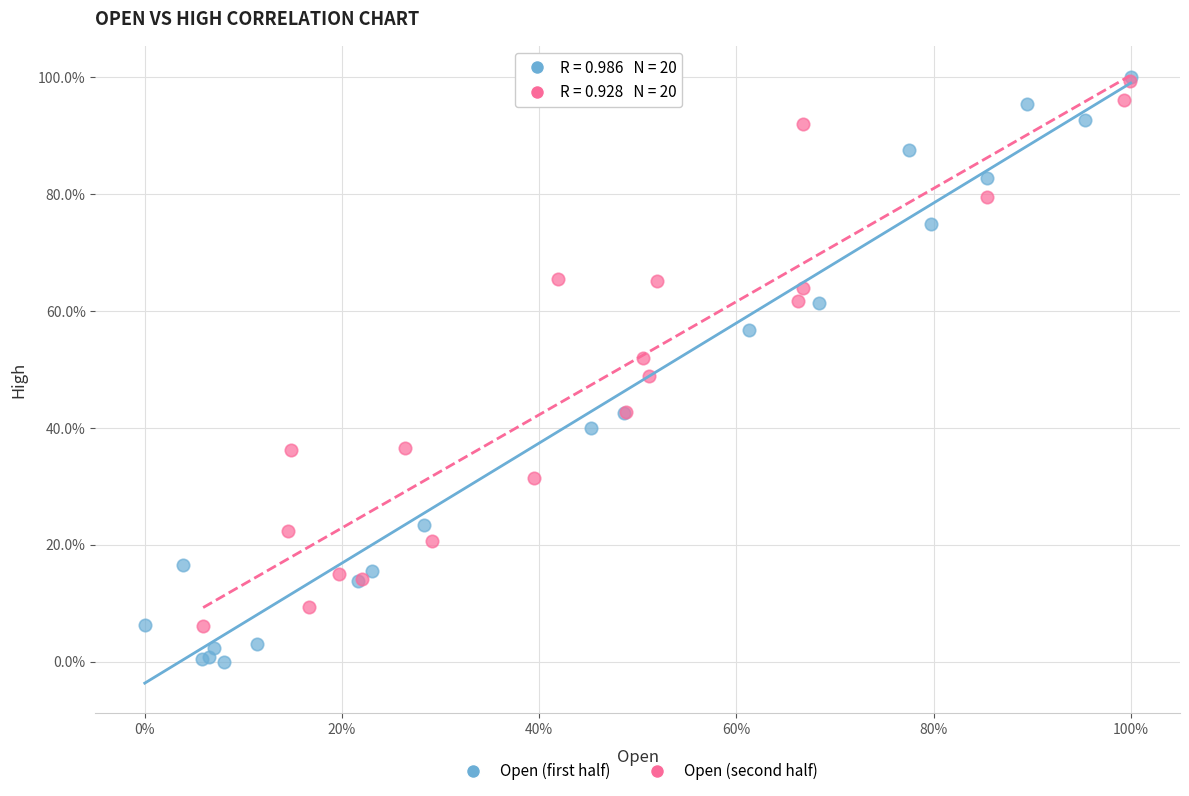

Which series has the largest Y range (max minus min)?

Open (first half)